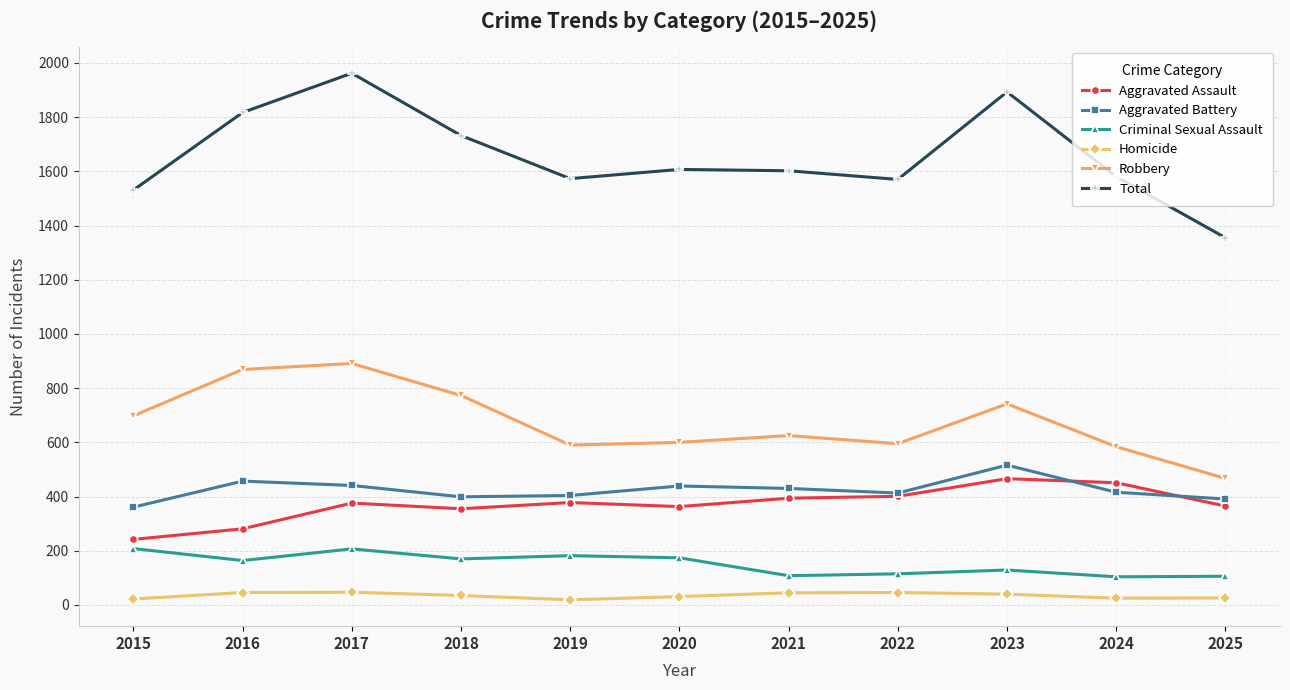

What is the sum of the Aggravated Assault values at 2018 and 2022?

756